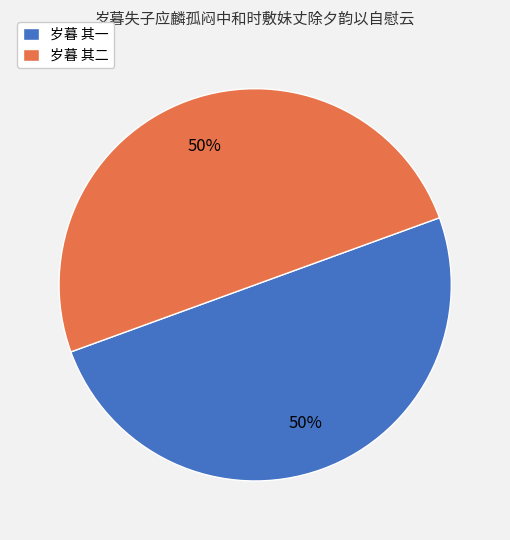

Count the number of slices in the pie.

2